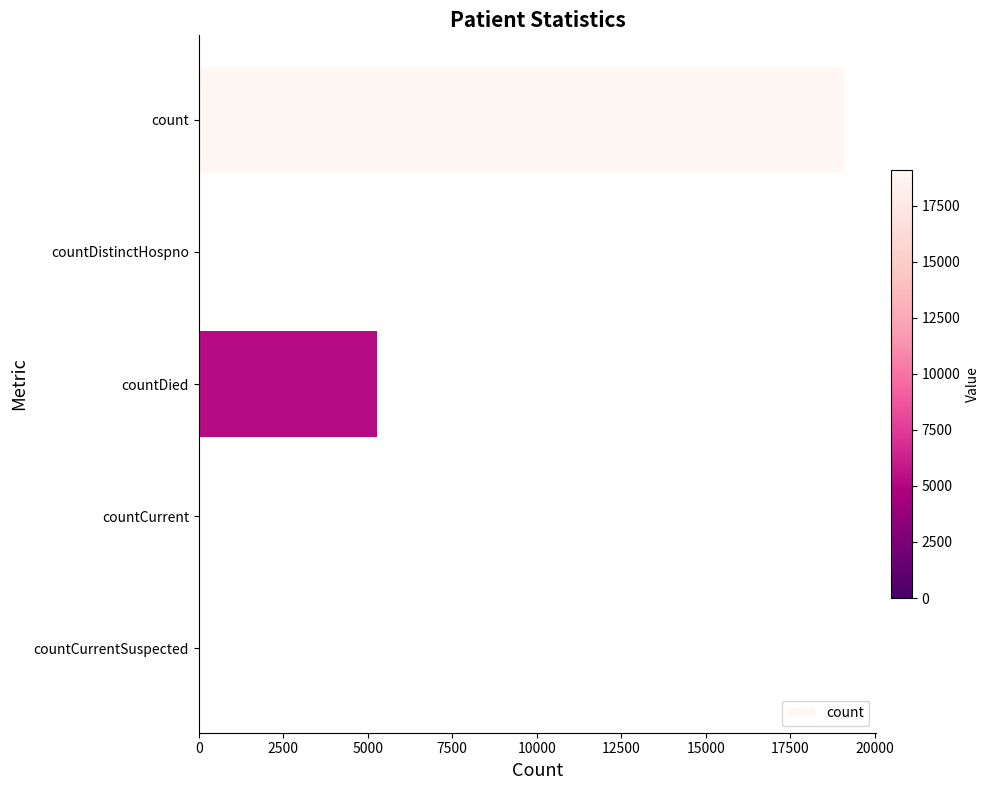

What is the sum of all values?

24437